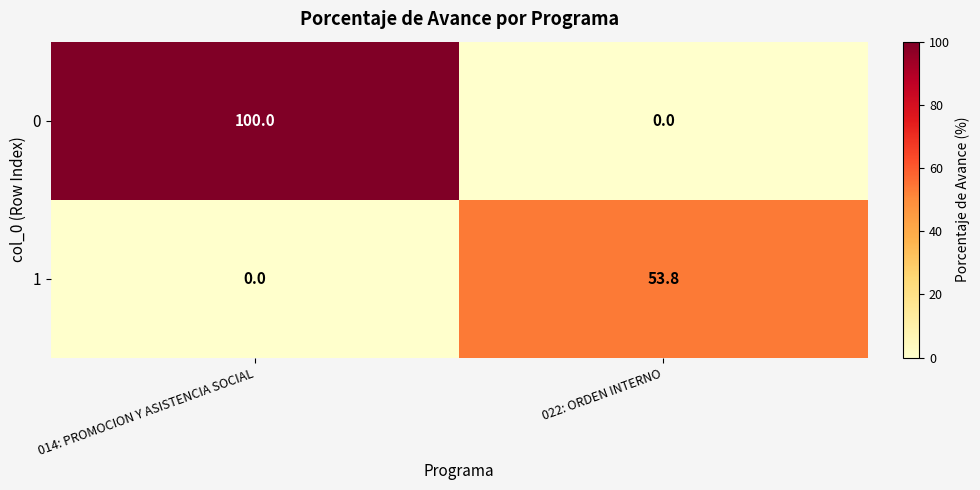

Where does the 1 series first go above 53?

022: ORDEN INTERNO